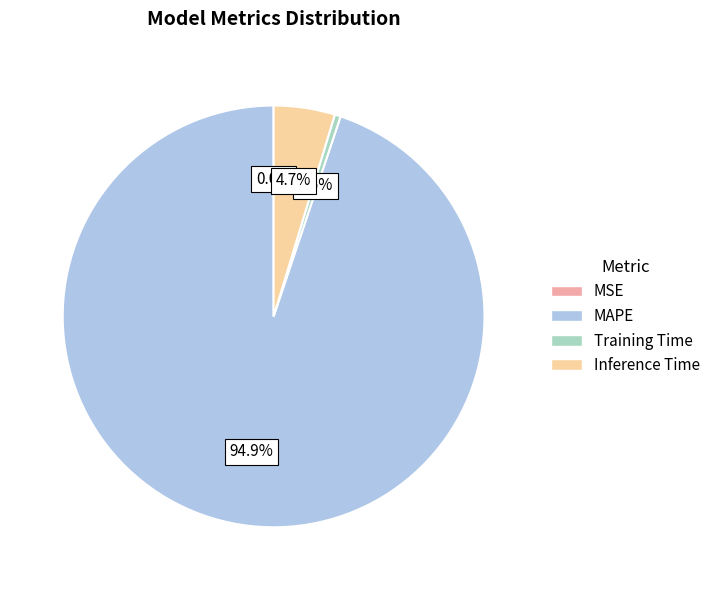

What is the majority slice?

MAPE